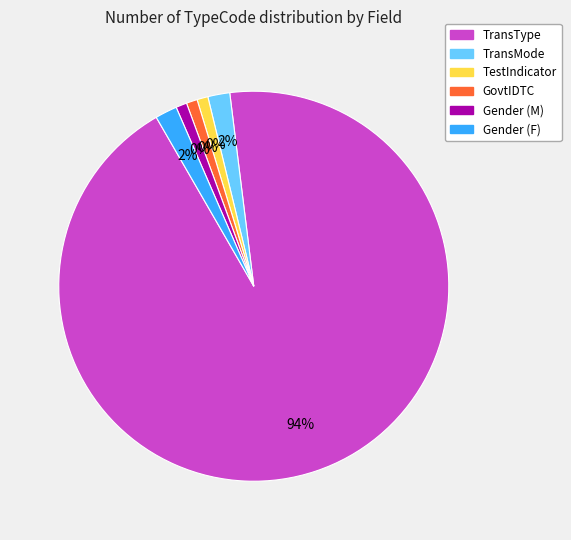

Rank the categories by value from highest to lowest.

TransType, TransMode, Gender (F), TestIndicator, GovtIDTC, Gender (M)